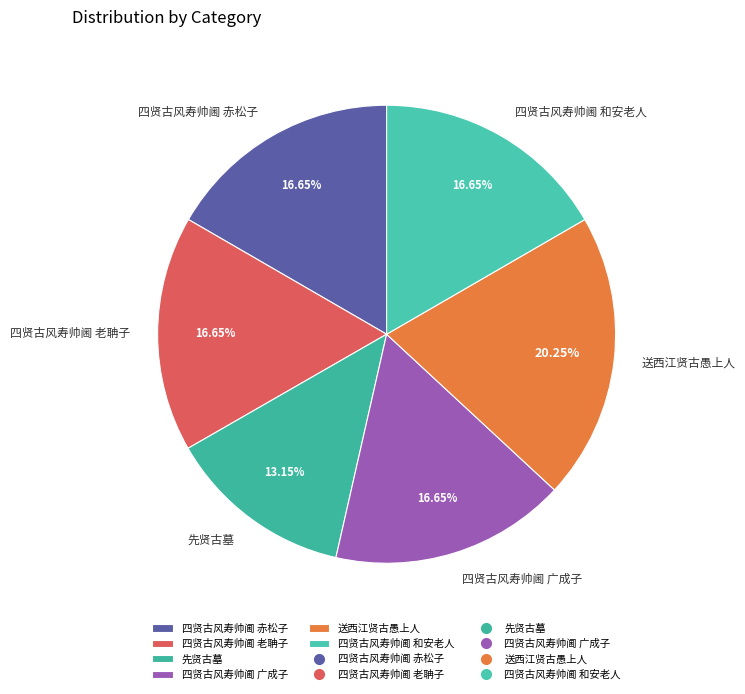

Is there a majority slice in this chart?

No